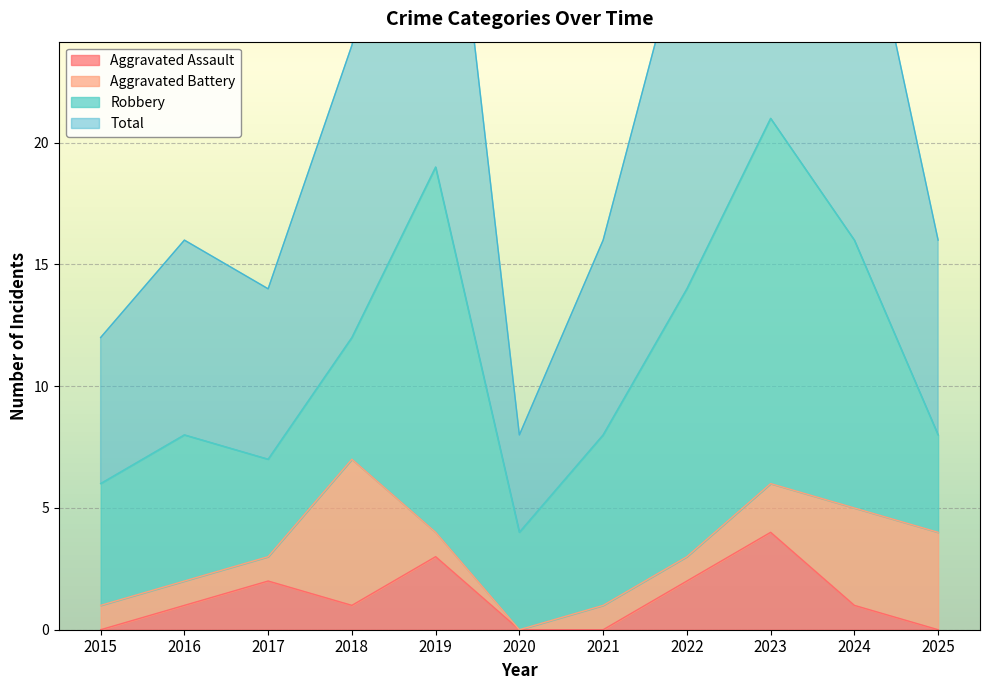

Is it true that Aggravated Assault equals 2 at 2022?

True